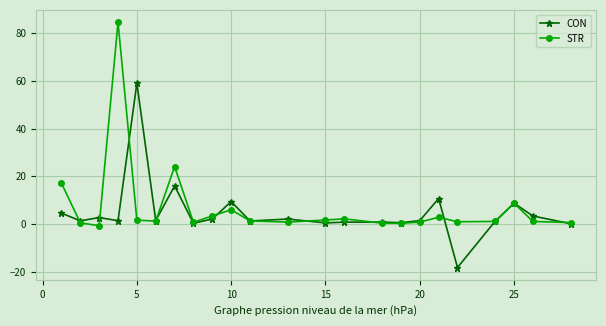

Which series has the largest range (max minus min)?

STR